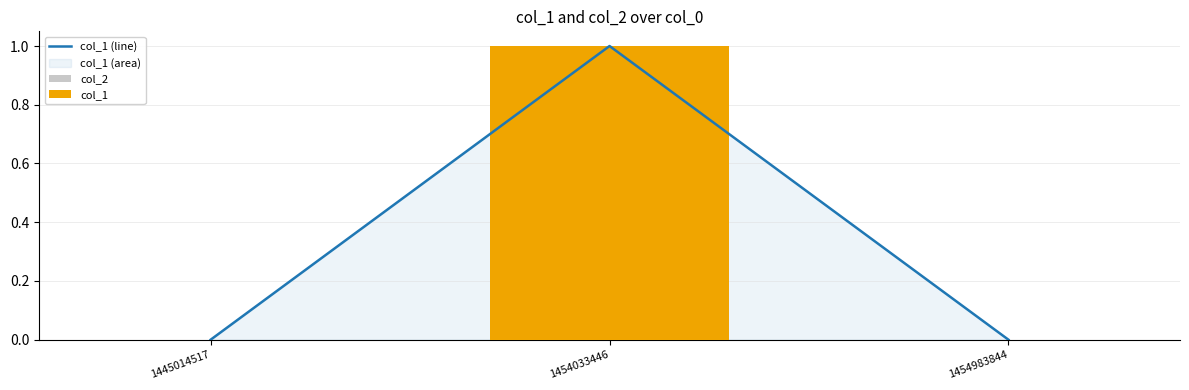

At which category does the chart reach its peak across all series?

1454033446